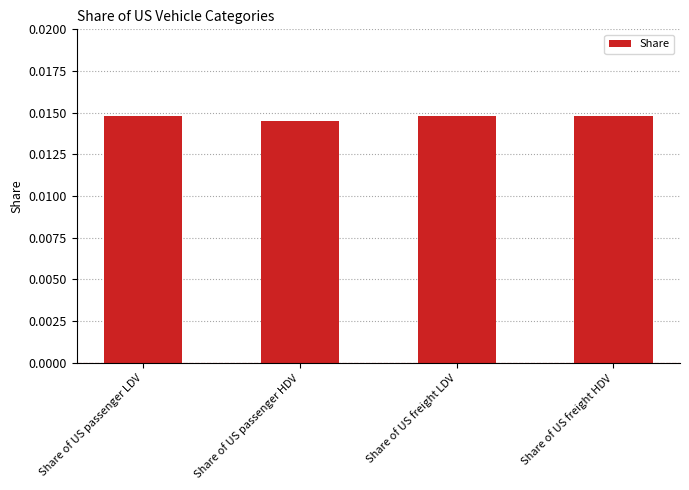

How many values are between 0 and 1?

4